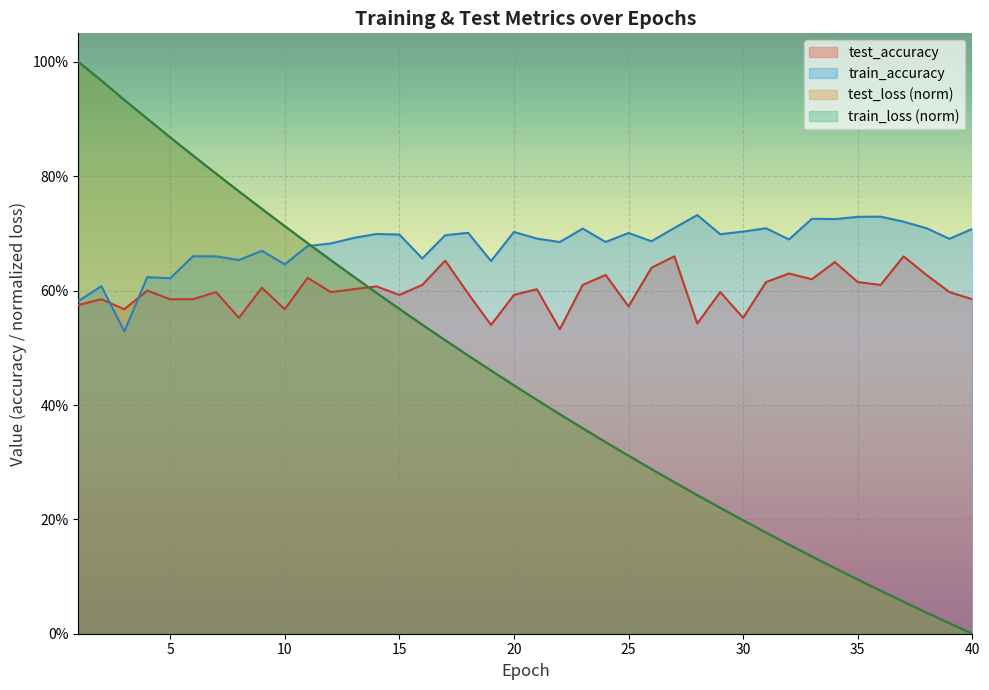

What is the difference between the maximum and minimum values in the test_accuracy series?

0.1